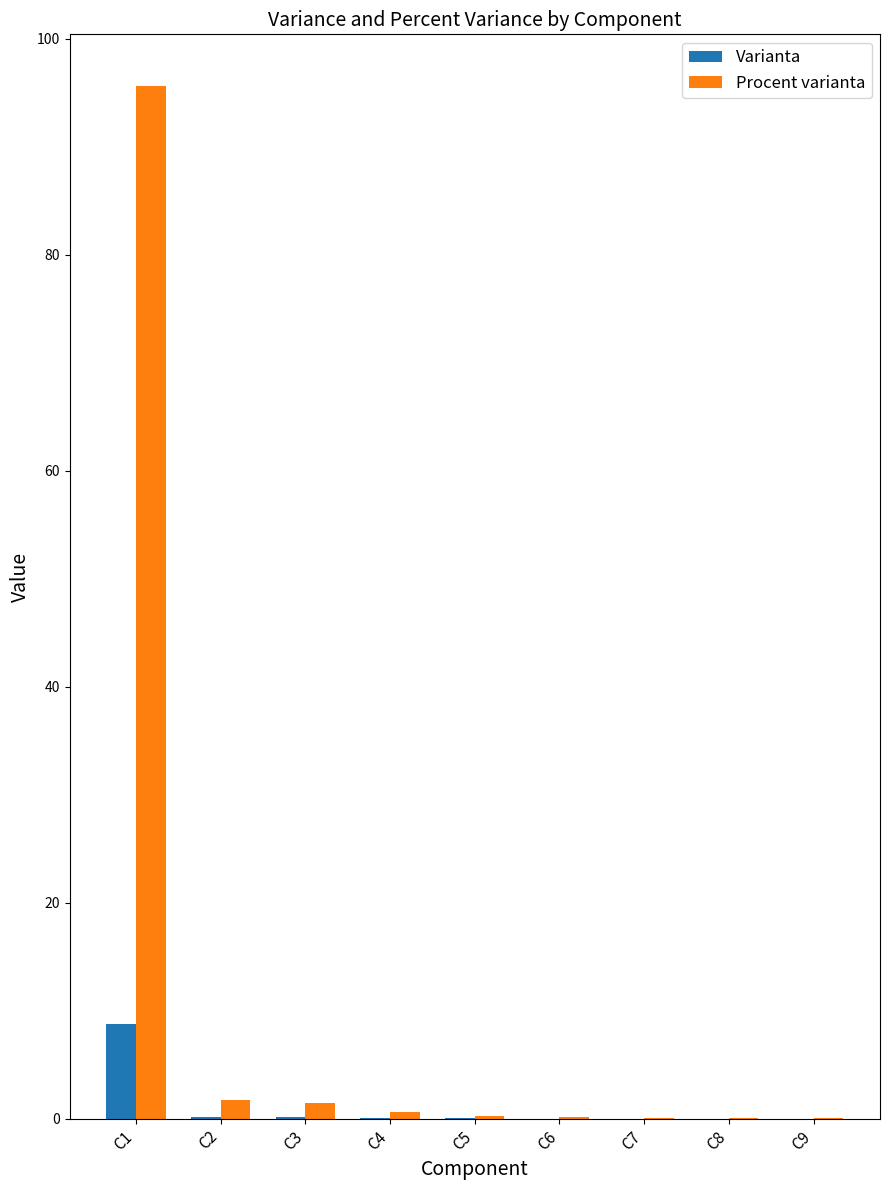

At which category is the sum across all series the highest?

C1